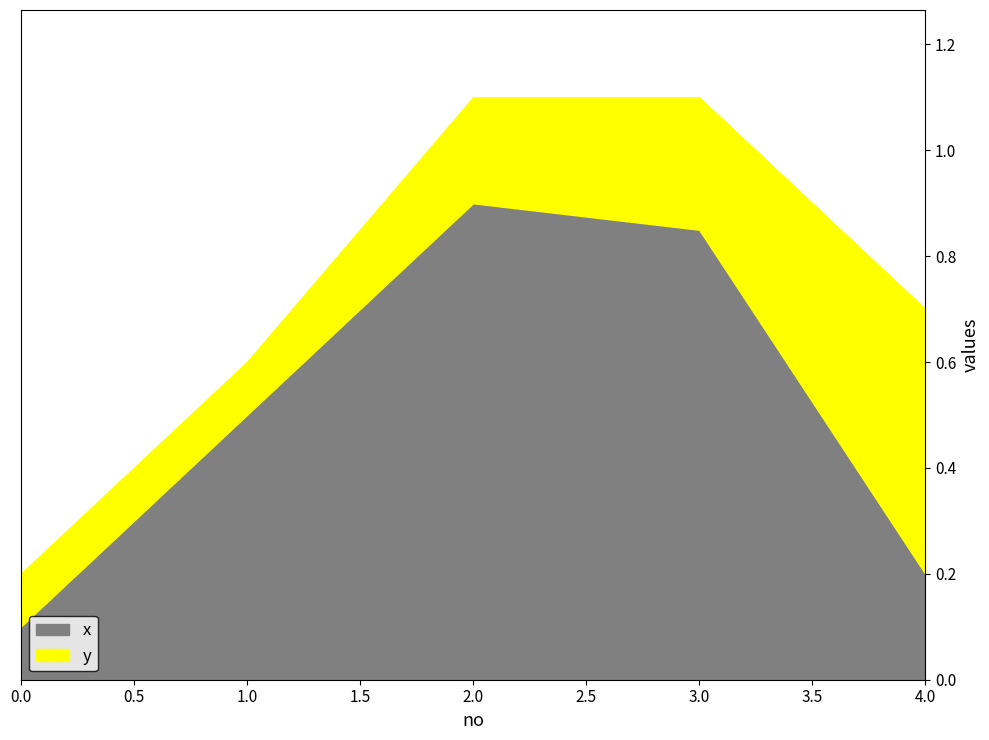

Which series changed the most between 3 and 4?

x